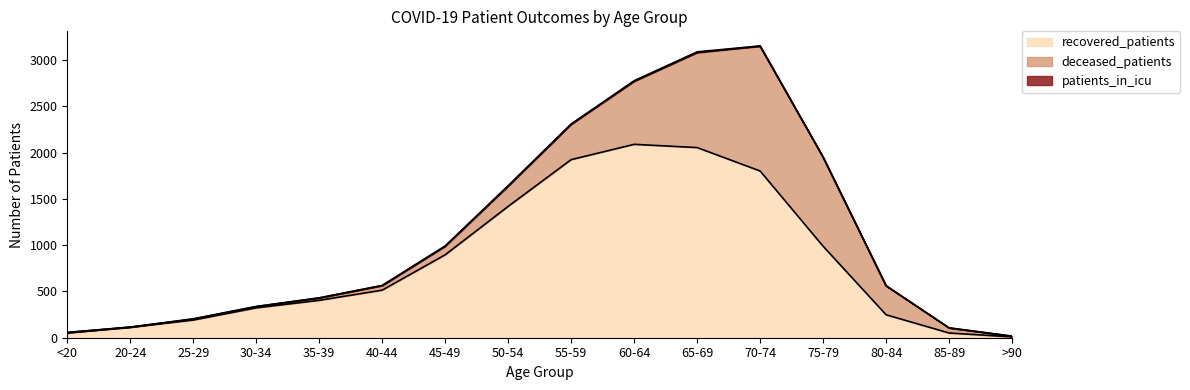

How many data points in recovered_patients are above 514?

7